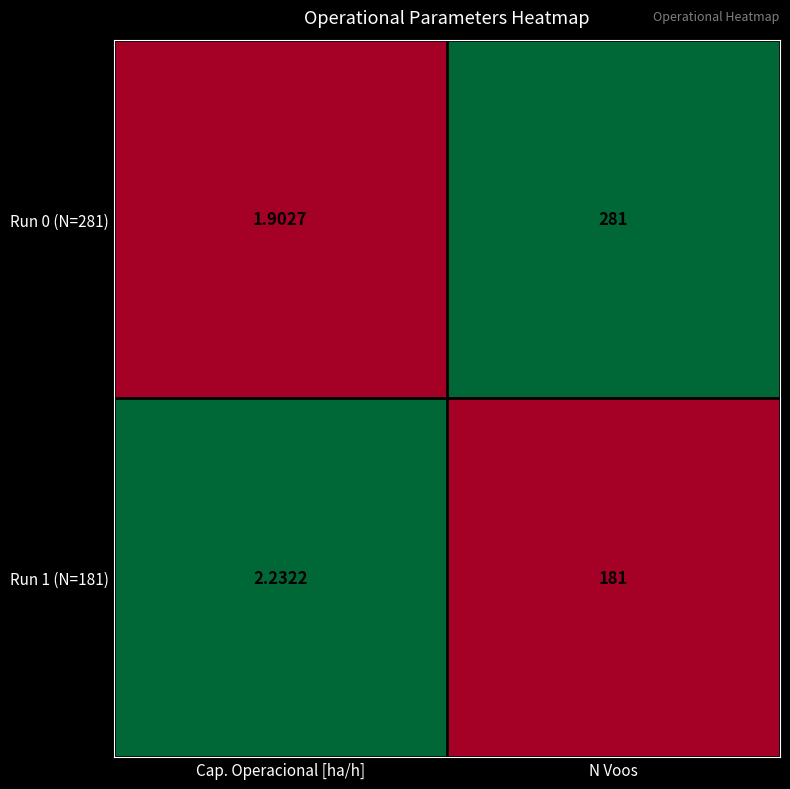

List the labels in order of Run 0 (N=281) value, largest first.

N Voos, Cap. Operacional [ha/h]